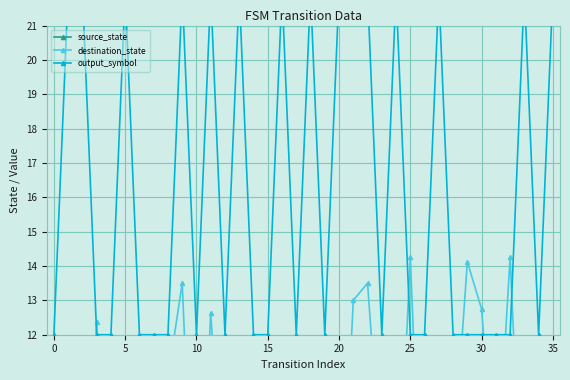

At which category is the sum across all series the highest?

22